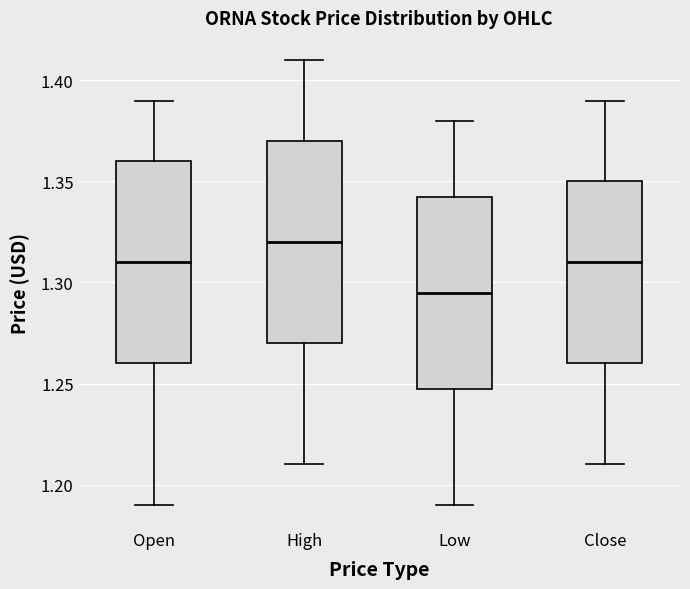

Reading left to right, transcribe this box plot: for each box, give where its median line is, the range the box spans, and where its two whiskers end, as read against the y-axis. The values are not printed on the chart, so give them approximately, as read against the axis.

Open: median 1.310, box 1.260 to 1.360, whiskers 1.190 to 1.390
High: median 1.320, box 1.270 to 1.370, whiskers 1.210 to 1.410
Low: median 1.295, box 1.250 to 1.345, whiskers 1.190 to 1.380
Close: median 1.310, box 1.260 to 1.350, whiskers 1.210 to 1.390